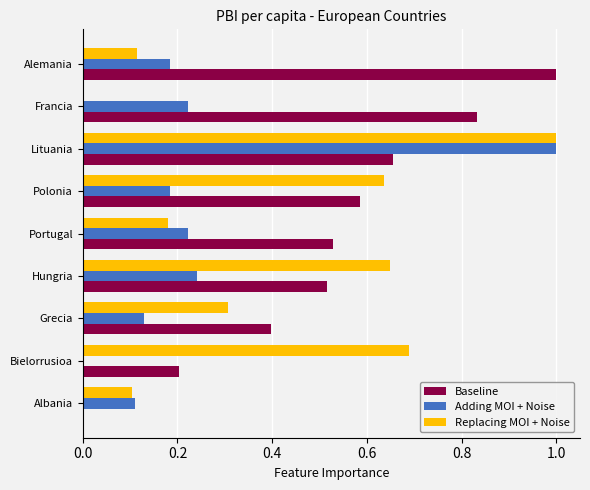

Is it true that Baseline equals -0.6 at Albania?

False